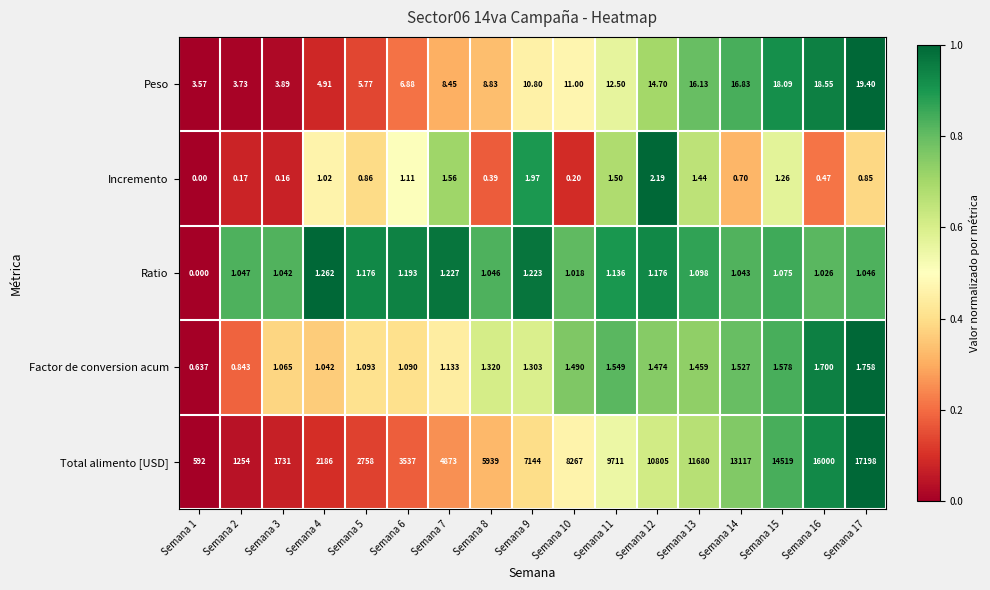

Between Semana 9 and Semana 15, which series saw the biggest shift?

Total alimento [USD]